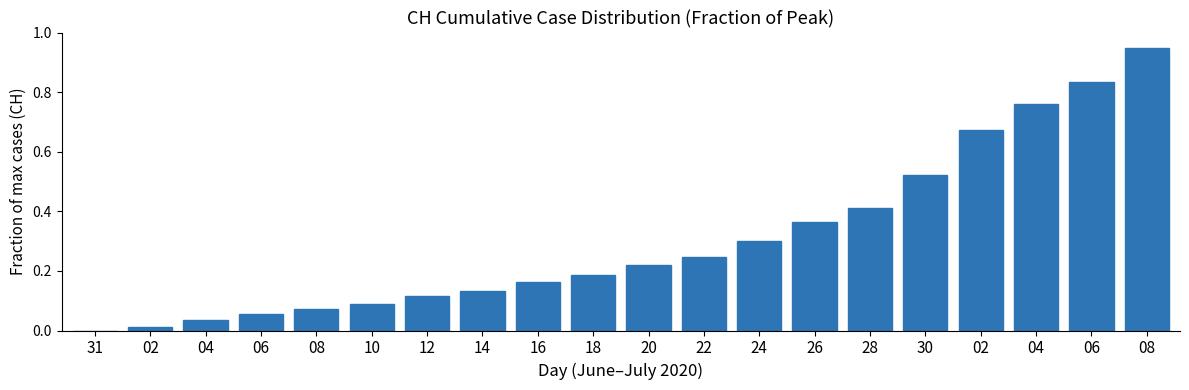

Count the number of values greater than 0.

19